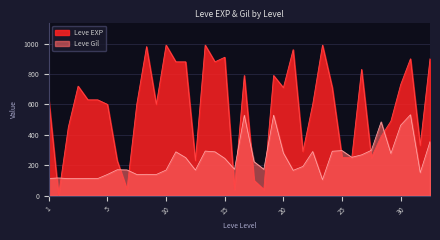

List the series in order of their peak value, highest first.

Leve EXP, Leve Gil